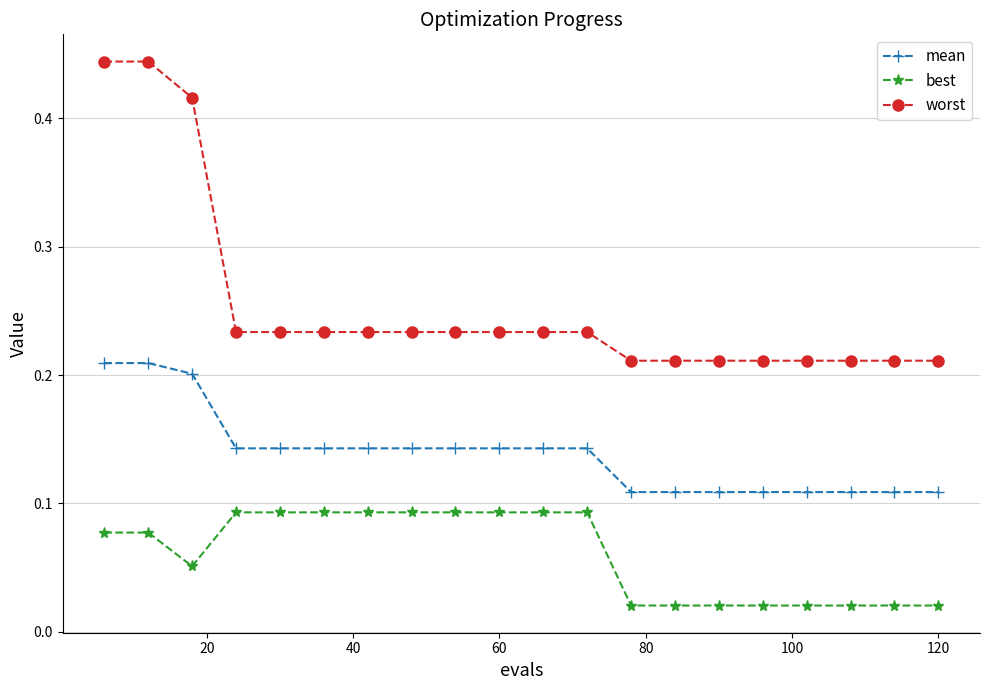

How many worst values are between 0 and 1?

20